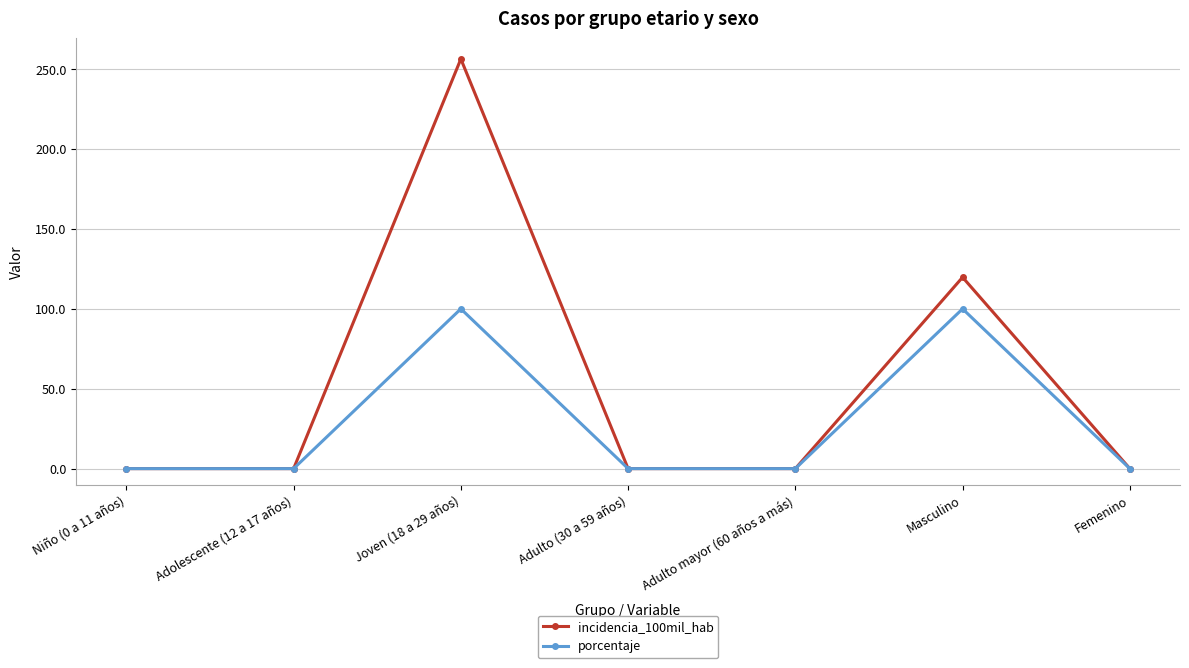

At which label does incidencia_100mil_hab reach its peak?

Joven (18 a 29 años)